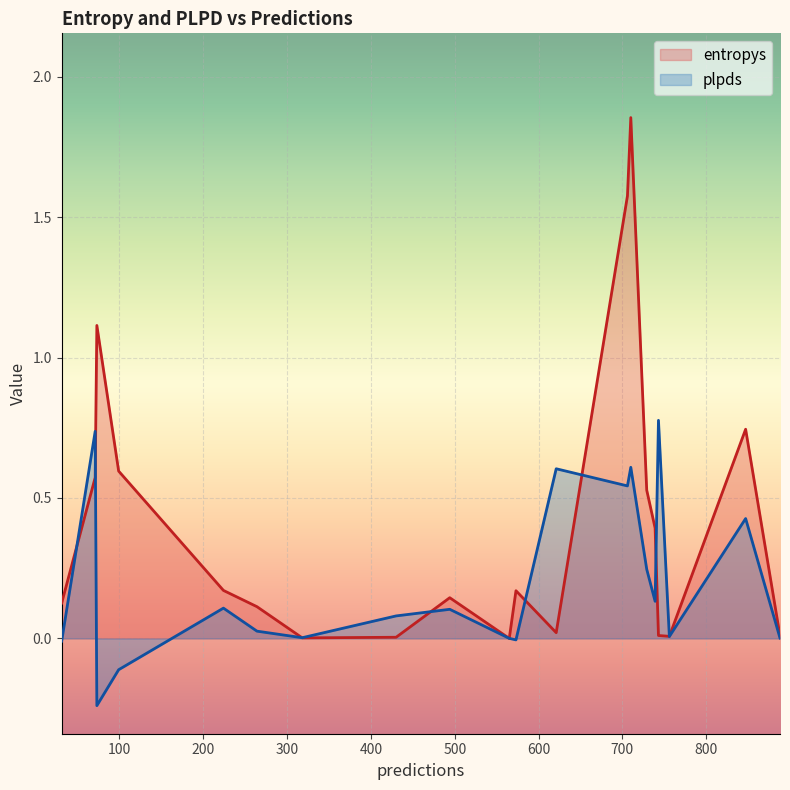

List the series in order of their peak value, lowest first.

plpds, entropys